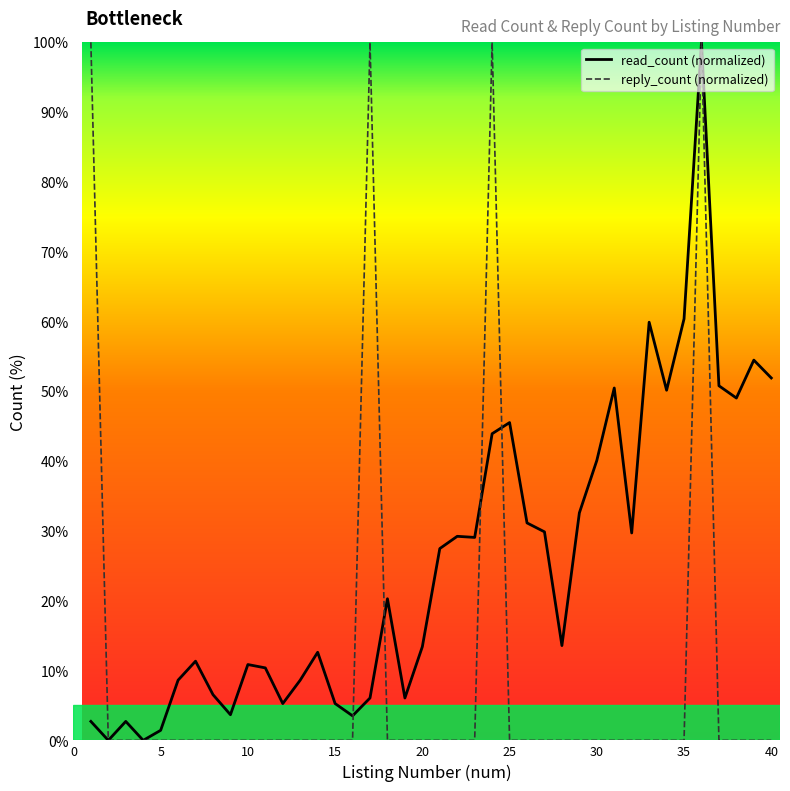

Between 1 and 25, which is larger?

25